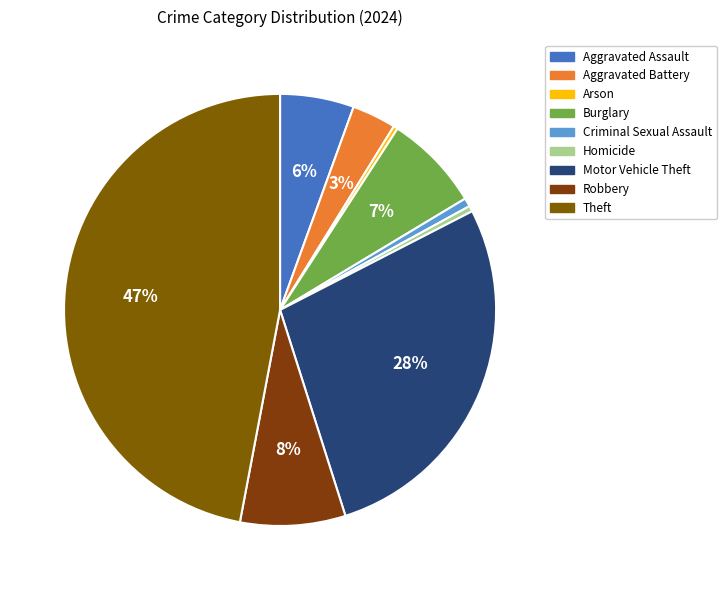

Count the number of slices in the pie.

9